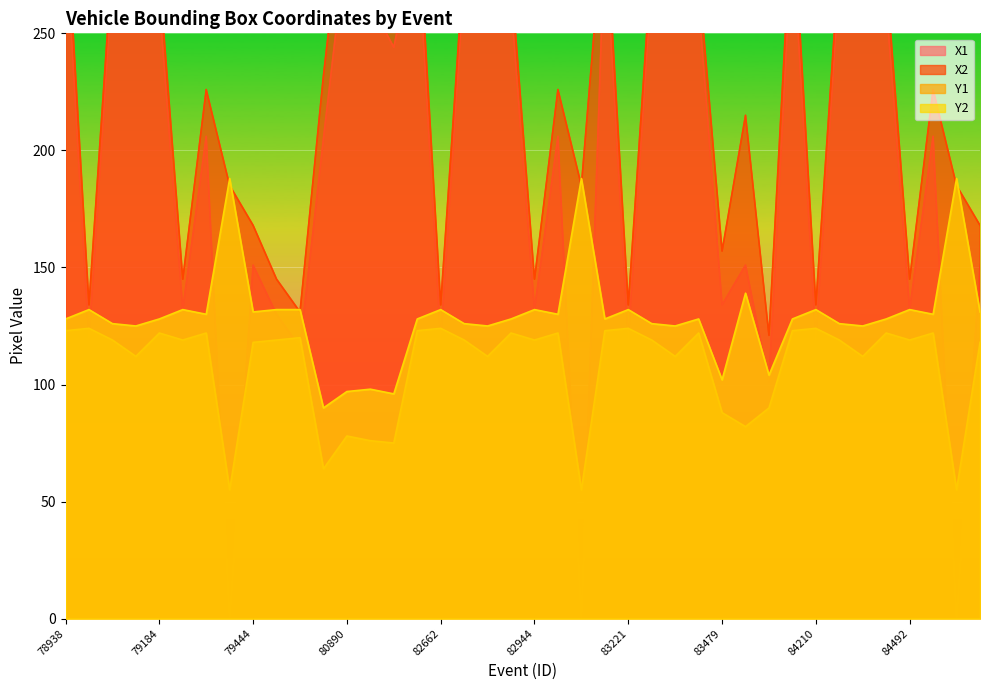

Reading left to right, extract all data points from this chart.

X1: 78938=293	79057=119	79093=274	79151=295	79184=263	79339=132	79407=206	79425=0	79444=151	79457=130	79464=116	80375=205	80890=291	81127=263	81135=244	82543=293	82662=119	82698=274	82756=295	82789=263	82944=132	83012=206	83030=0	83102=293	83221=119	83257=274	83315=295	83348=263	83479=134	83535=151	83704=101	84091=293	84210=119	84246=274	84304=295	84337=263	84492=132	84560=206	84578=0	84597=151
X2: 78938=306	79057=134	79093=282	79151=319	79184=275	79339=145	79407=226	79425=185	79444=168	79457=145	79464=131	80375=232	80890=319	81127=307	81135=290	82543=306	82662=134	82698=282	82756=319	82789=275	82944=145	83012=226	83030=185	83102=306	83221=134	83257=282	83315=319	83348=275	83479=157	83535=215	83704=121	84091=306	84210=134	84246=282	84304=319	84337=275	84492=145	84560=226	84578=185	84597=168
Y1: 78938=123	79057=124	79093=119	79151=112	79184=122	79339=119	79407=122	79425=55	79444=118	79457=119	79464=120	80375=64	80890=78	81127=76	81135=75	82543=123	82662=124	82698=119	82756=112	82789=122	82944=119	83012=122	83030=55	83102=123	83221=124	83257=119	83315=112	83348=122	83479=88	83535=82	83704=90	84091=123	84210=124	84246=119	84304=112	84337=122	84492=119	84560=122	84578=55	84597=118
Y2: 78938=128	79057=132	79093=126	79151=125	79184=128	79339=132	79407=130	79425=188	79444=131	79457=132	79464=132	80375=90	80890=97	81127=98	81135=96	82543=128	82662=132	82698=126	82756=125	82789=128	82944=132	83012=130	83030=188	83102=128	83221=132	83257=126	83315=125	83348=128	83479=102	83535=139	83704=104	84091=128	84210=132	84246=126	84304=125	84337=128	84492=132	84560=130	84578=188	84597=131